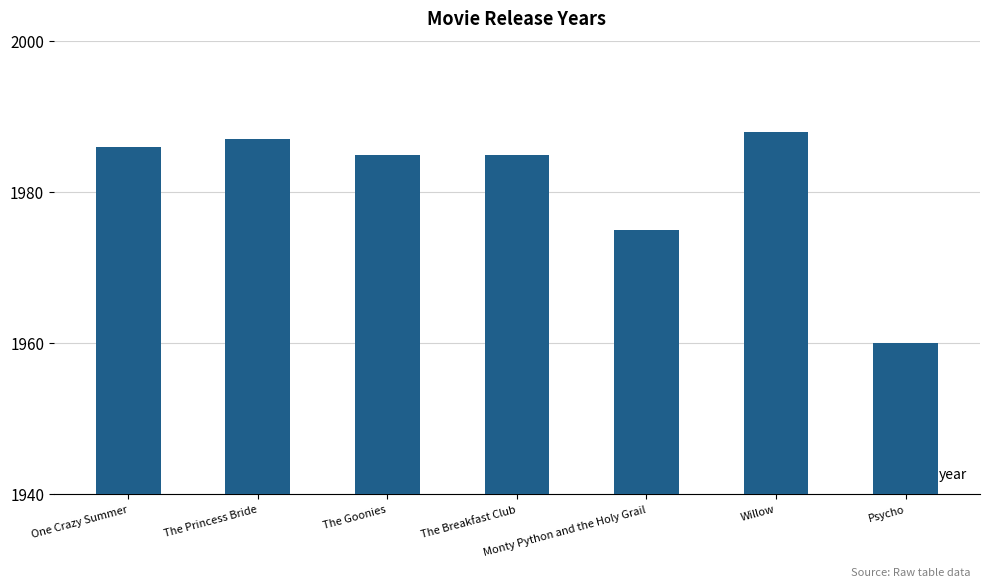

Read the value at Psycho.

1960